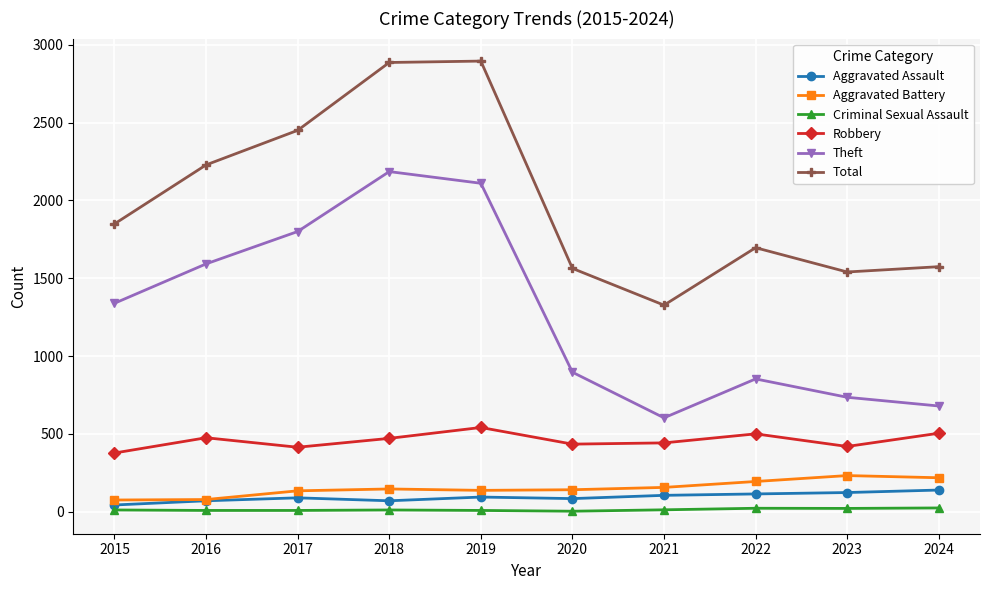

Between 2016 and 2021, which series saw the biggest shift?

Theft